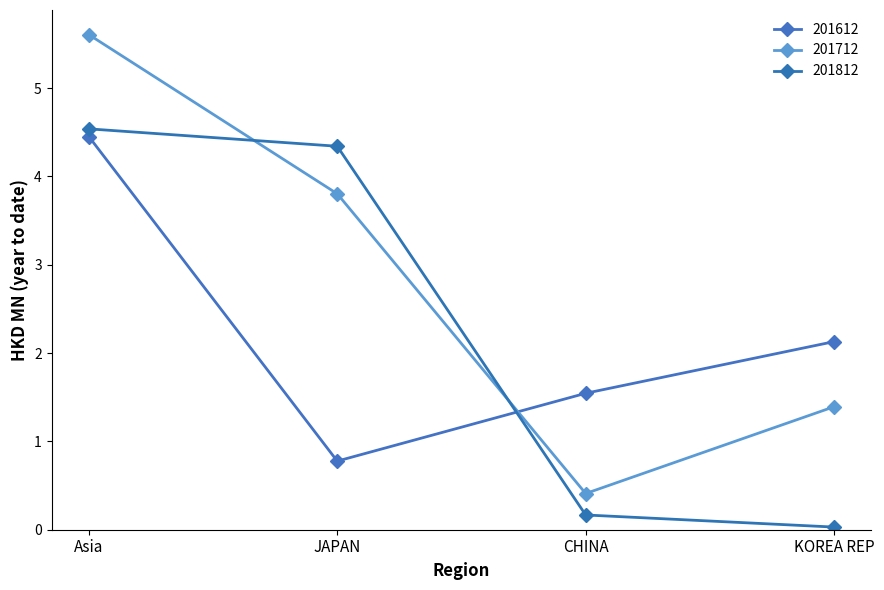

Between Asia and CHINA, which is larger?

Asia